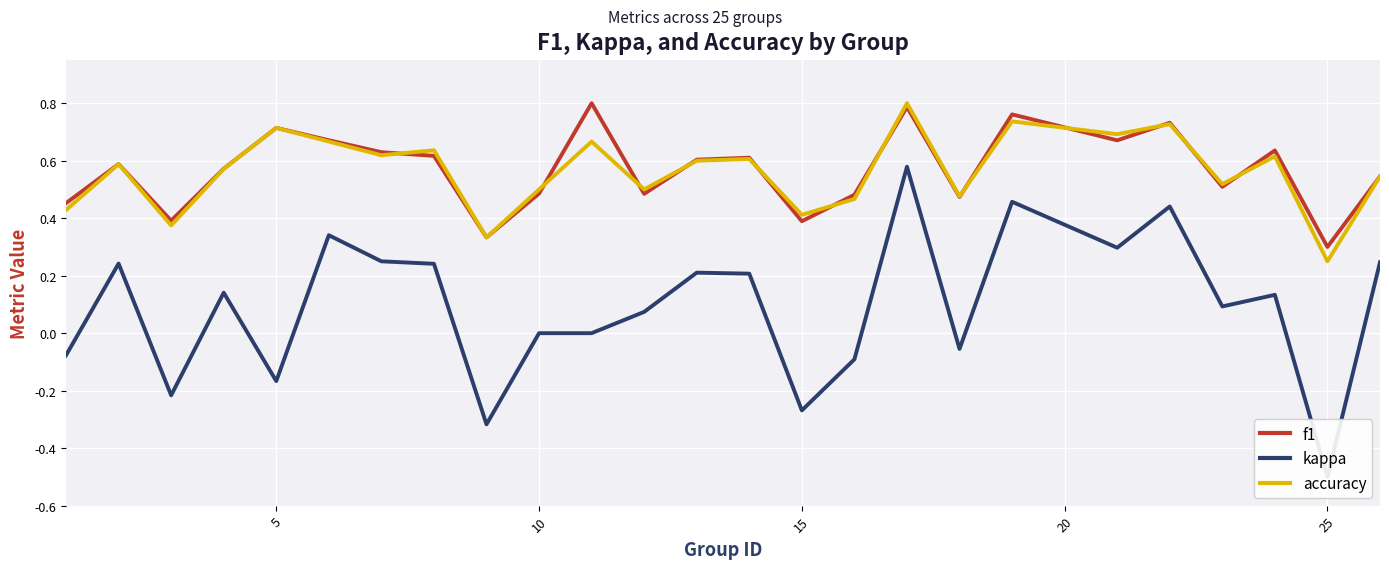

At which label is f1 closest to 0?

25